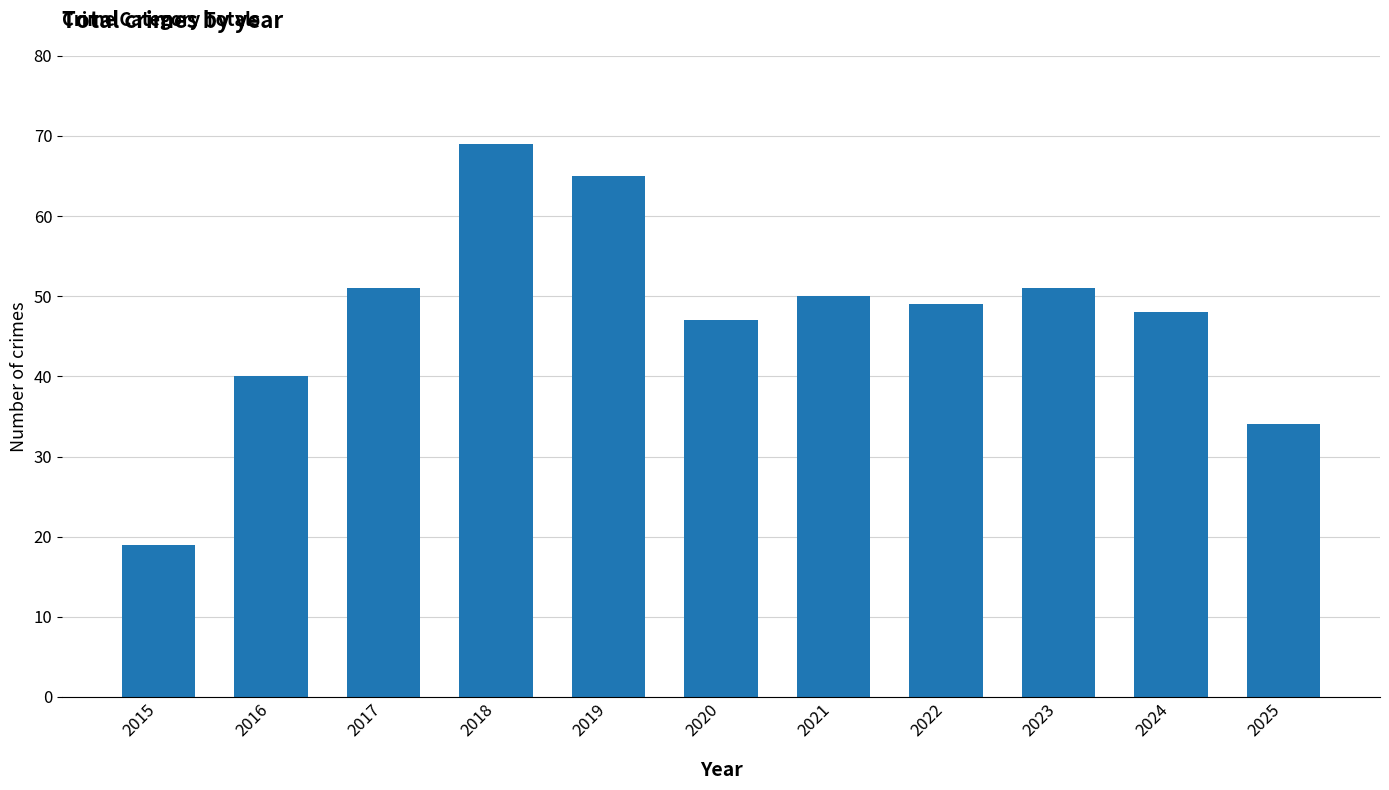

Between 2019 and 2025, which is larger?

2019